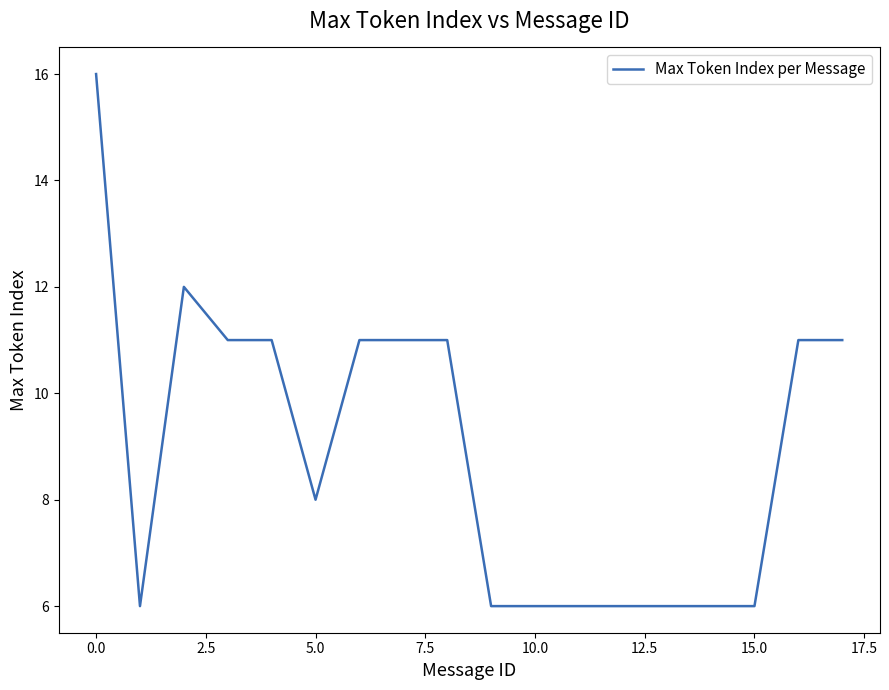

What is the minimum value shown in the chart?

6